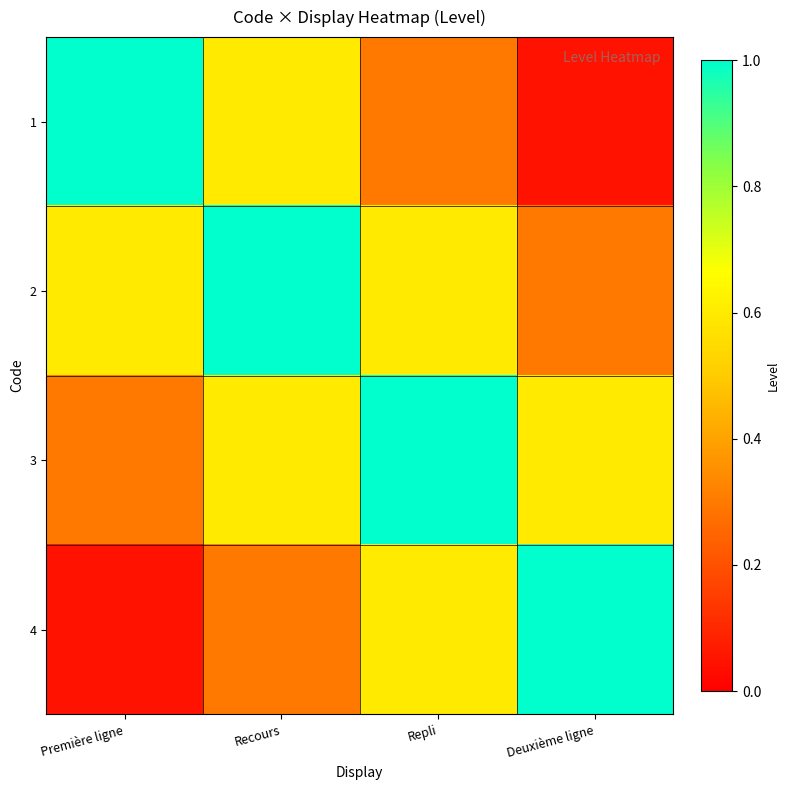

At which category does the chart reach its peak across all series?

Première ligne